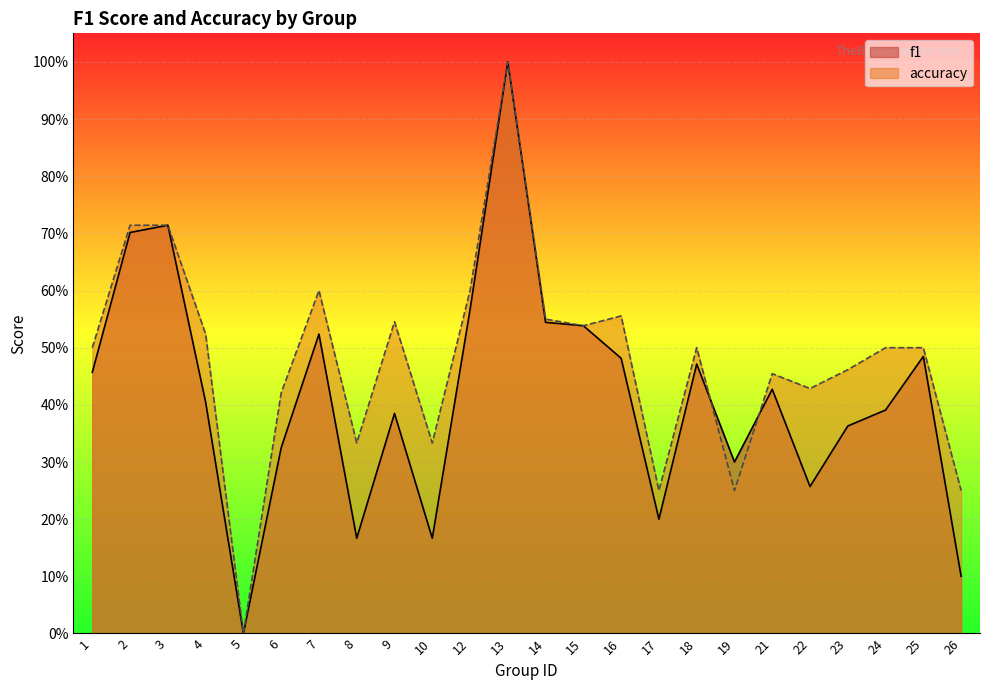

Does the chart display data point markers on the line(s)?

No